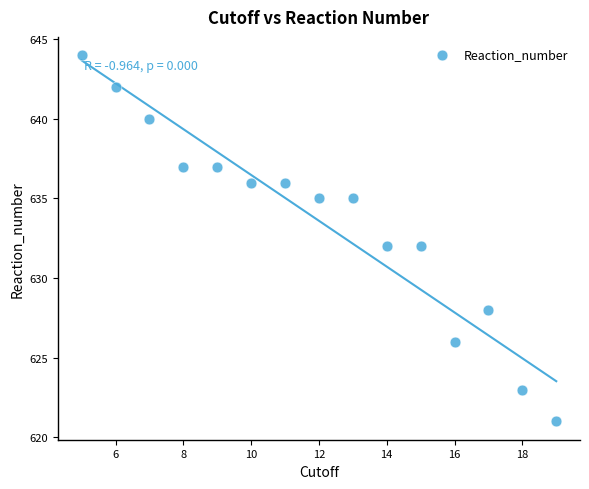

What is the range of X values (max minus min)?

14